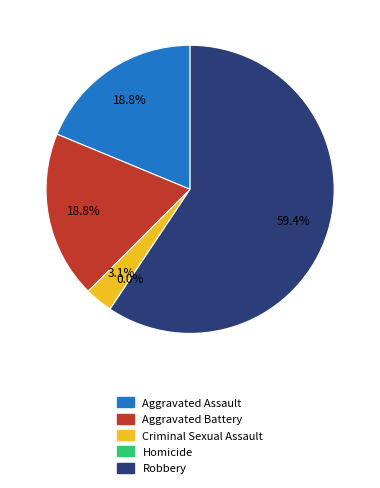

How much of the chart is everything except Criminal Sexual Assault?

96.9%